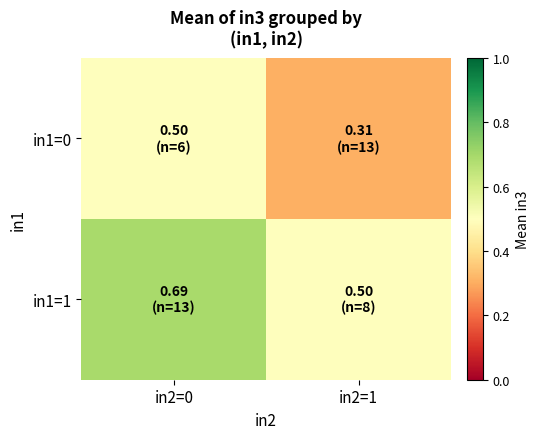

What is the total value across all series at in2=0?

1.2